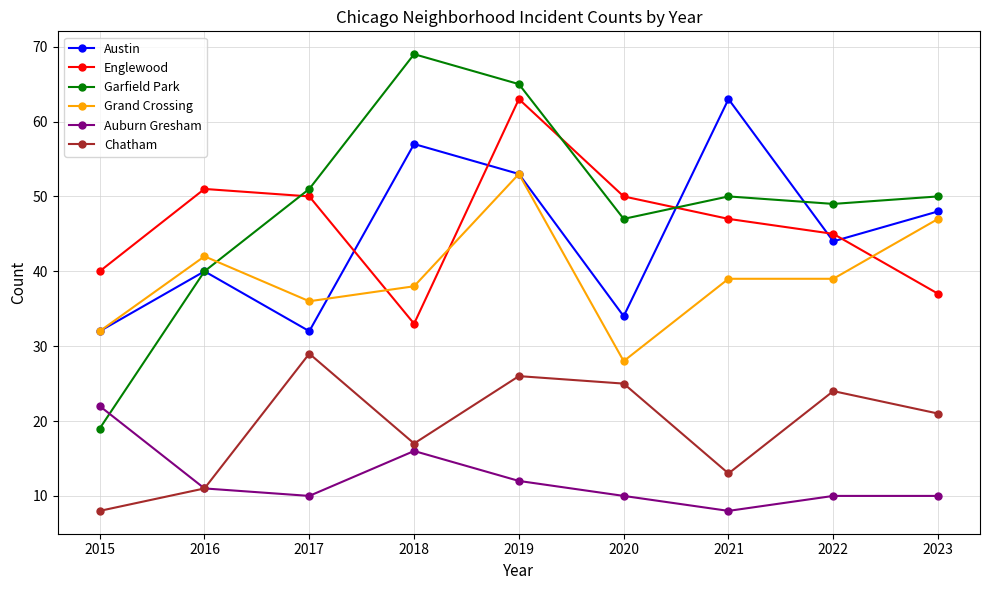

The Grand Crossing series shows 24 at 2016. True or false?

False